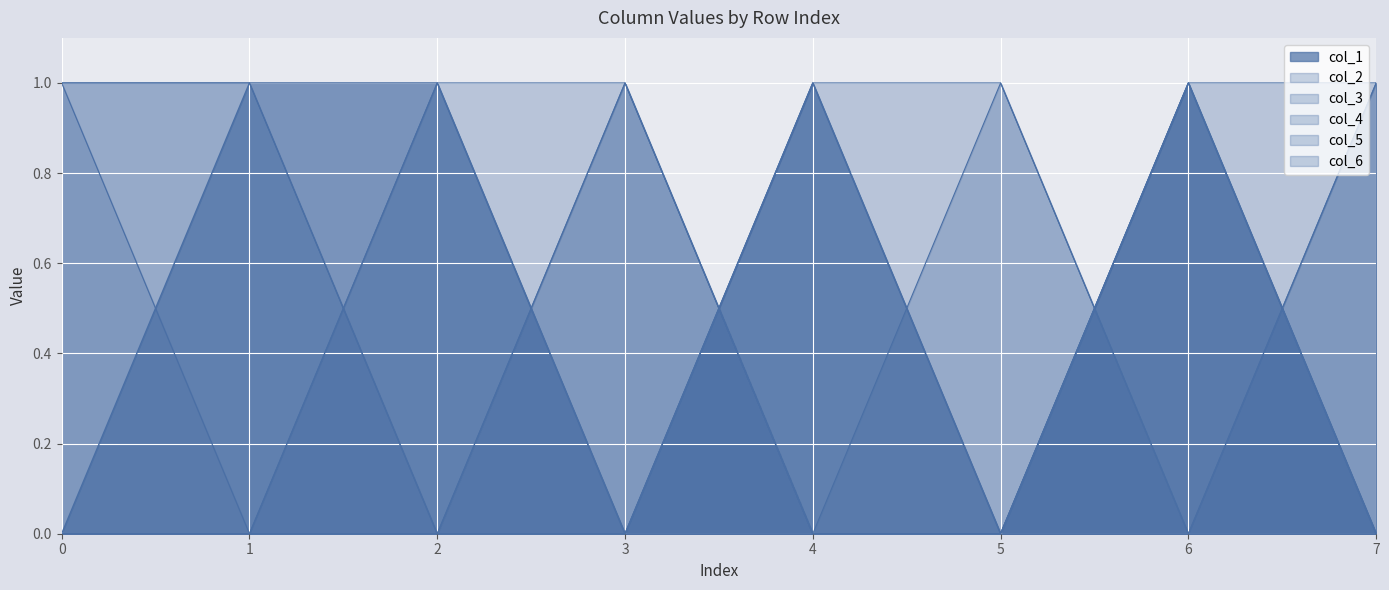

After their last crossing, which series has the higher values: col_2 or col_4?

col_4